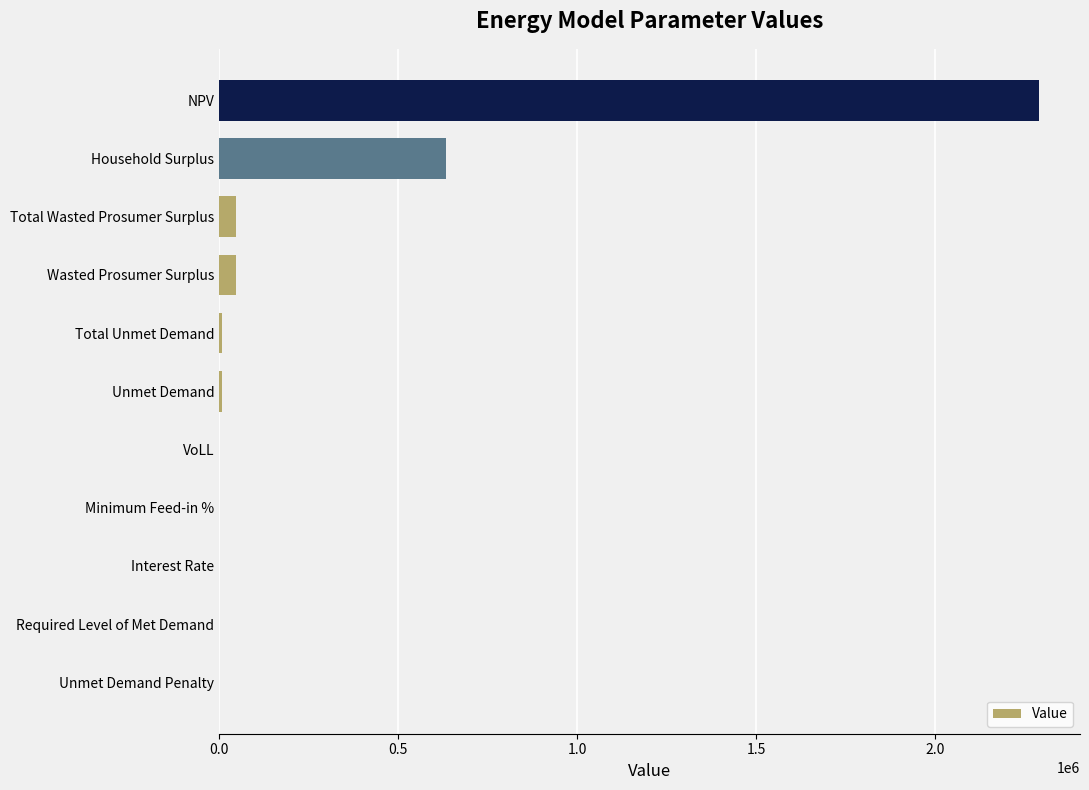

Between Unmet Demand Penalty and NPV, which is larger?

NPV